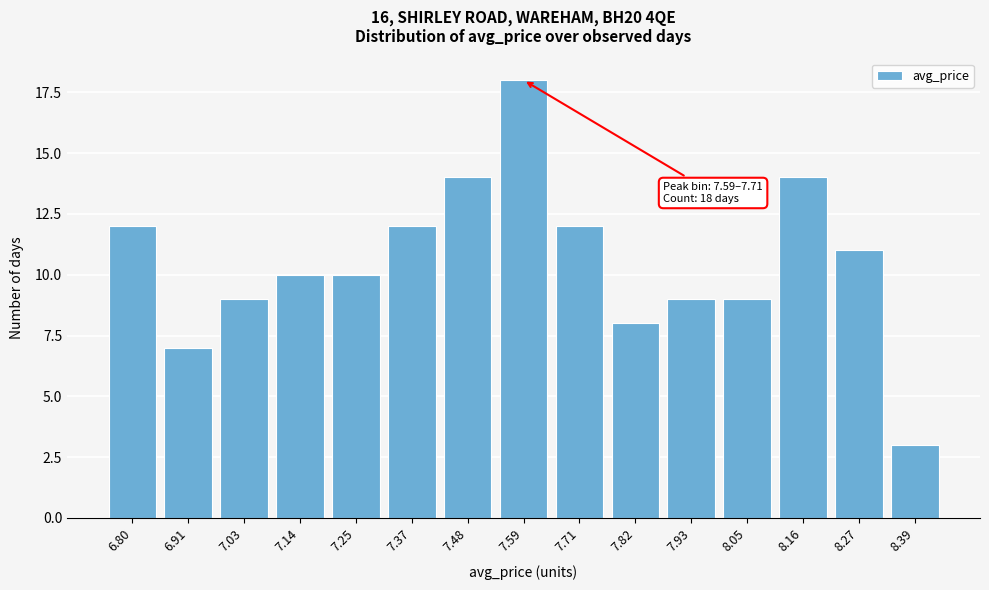

Reading left to right, extract all data points from this chart.

6.80=12	6.91=7	7.03=9	7.14=10	7.25=10	7.37=12	7.48=14	7.59=18	7.71=12	7.82=8	7.93=9	8.05=9	8.16=14	8.27=11	8.39=3